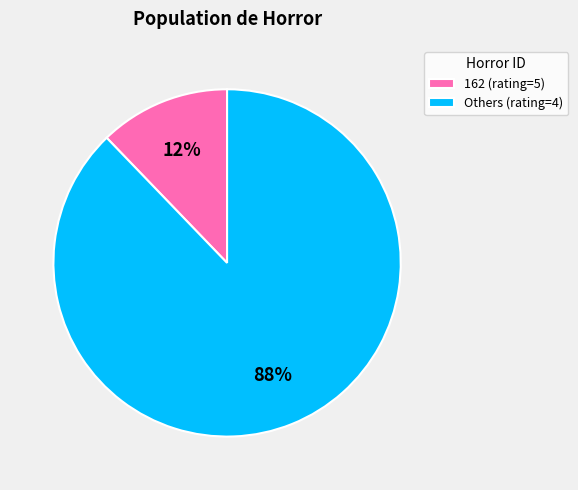

True or false: Others (rating=4) accounts for 88% of the total.

True